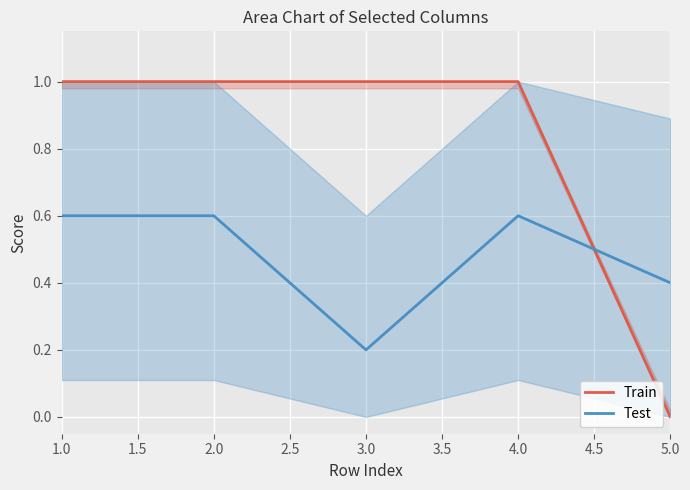

What is the spread (max minus min) of values at 1.0?

0.4